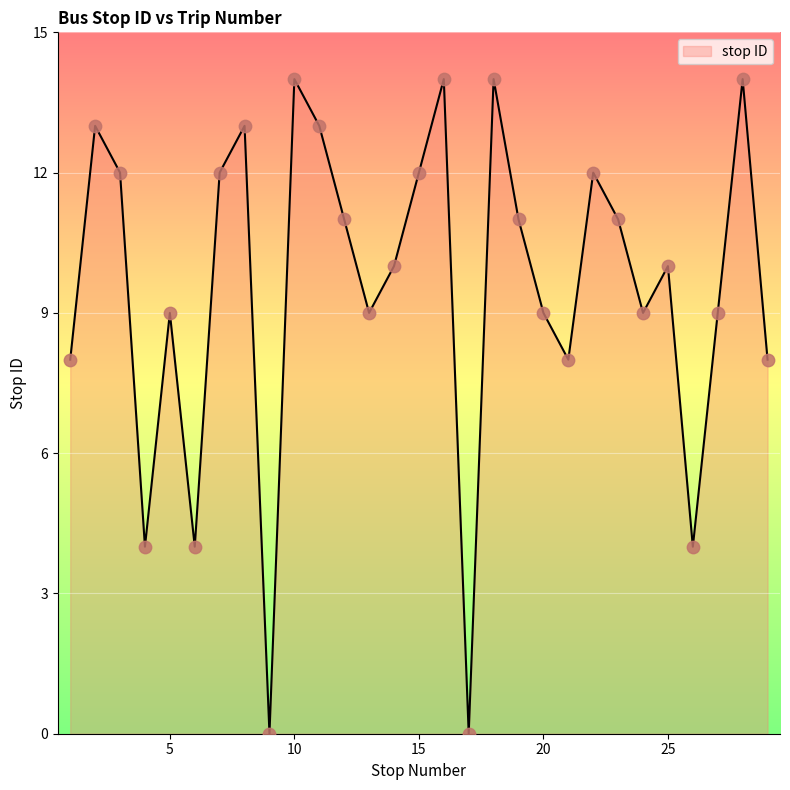

What is the greatest value displayed?

14